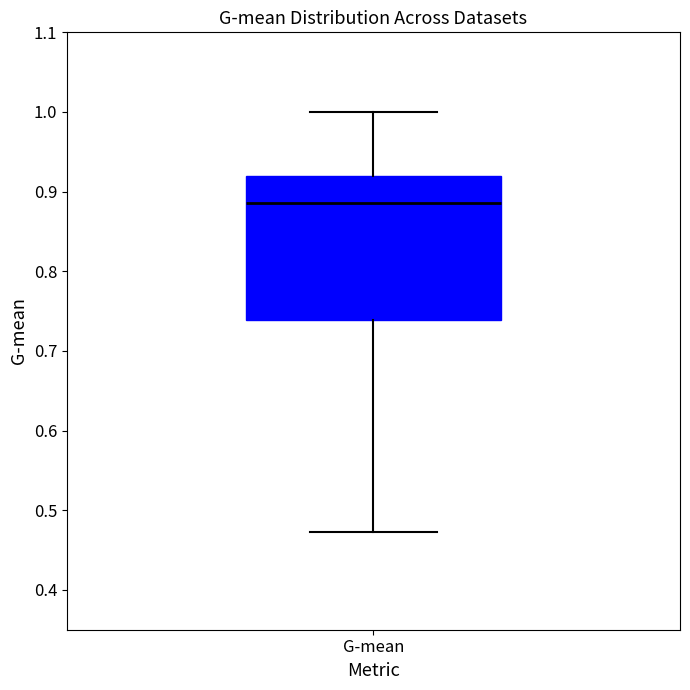

Where does the upper whisker of the box for G-mean end on the y-axis? The values are not printed on the chart, so give them approximately, as read against the axis.

1.00